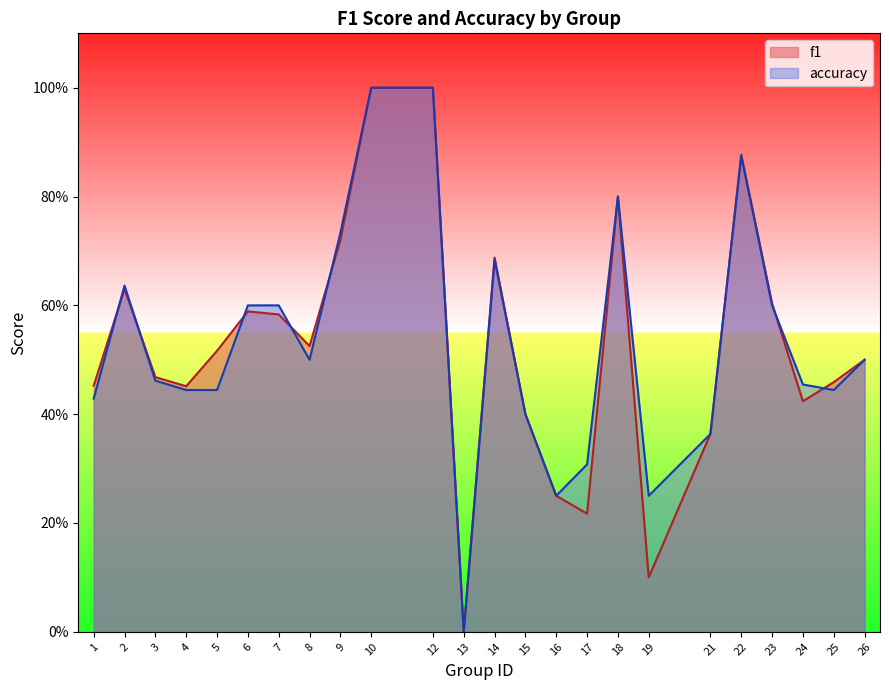

What is the difference between the maximum and minimum values in the accuracy series?

1.0